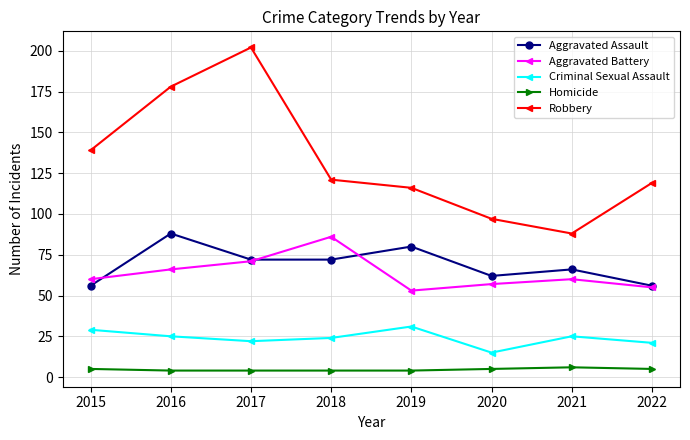

At 2019, list the series in order from largest to smallest.

Robbery, Aggravated Assault, Aggravated Battery, Criminal Sexual Assault, Homicide